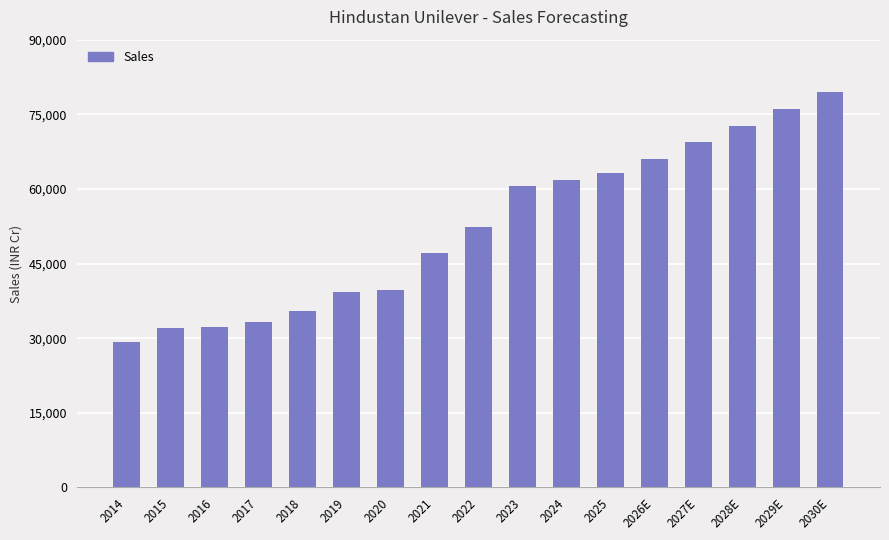

True or false: the data shows 34332 at 2025.

False